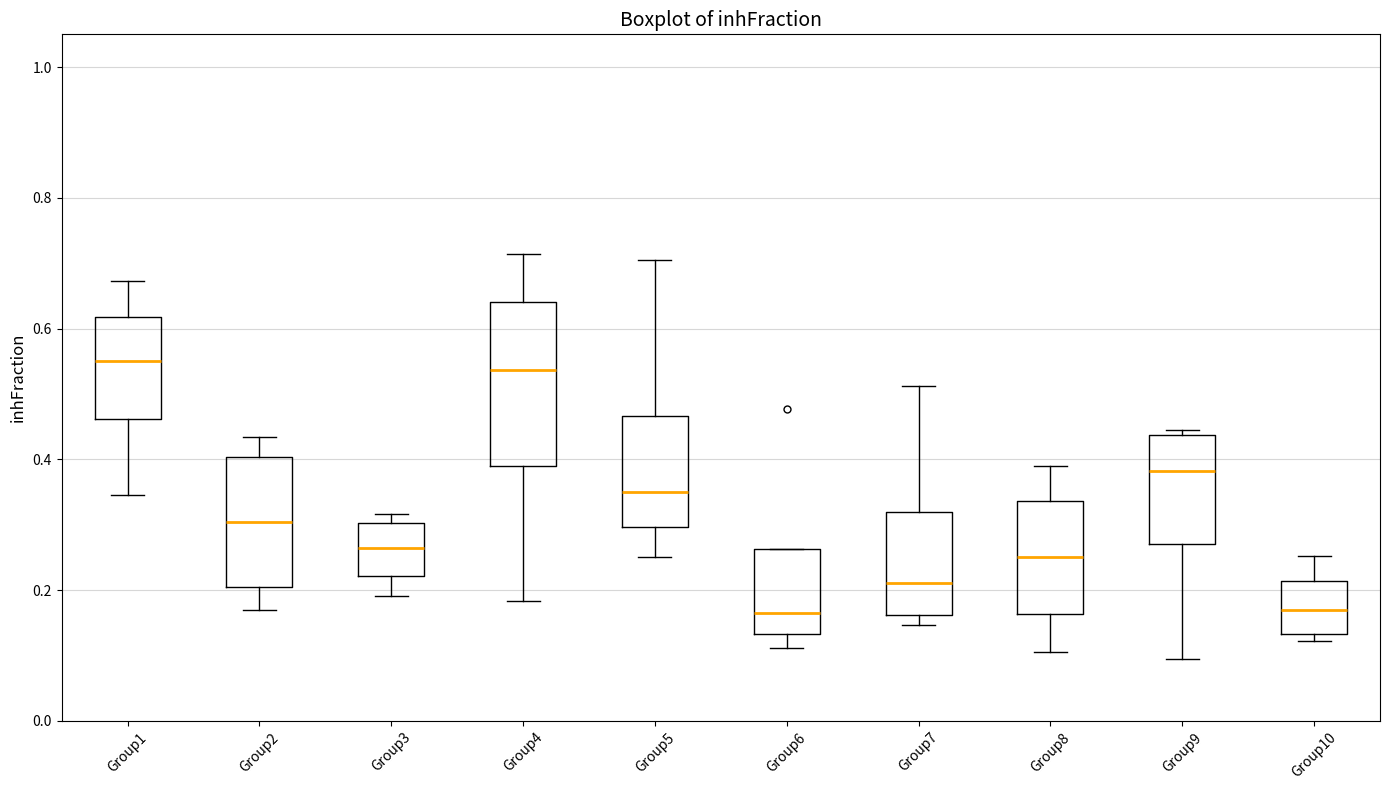

Reading left to right, transcribe this box plot: for each box, give where its median line is, the range the box spans, and where its two whiskers end, as read against the y-axis. The values are not printed on the chart, so give them approximately, as read against the axis.

Group1: median 0.56, box 0.46 to 0.62, whiskers 0.34 to 0.68
Group2: median 0.30, box 0.20 to 0.40, whiskers 0.16 to 0.44
Group3: median 0.26, box 0.22 to 0.30, whiskers 0.20 to 0.32
Group4: median 0.54, box 0.38 to 0.64, whiskers 0.18 to 0.72
Group5: median 0.34, box 0.30 to 0.46, whiskers 0.26 to 0.70
Group6: median 0.16, box 0.14 to 0.26, whiskers 0.12 to 0.26
Group7: median 0.22, box 0.16 to 0.32, whiskers 0.14 to 0.52
Group8: median 0.26, box 0.16 to 0.34, whiskers 0.10 to 0.40
Group9: median 0.38, box 0.28 to 0.44, whiskers 0.10 to 0.44 (just above the box's upper edge)
Group10: median 0.16, box 0.14 to 0.22, whiskers 0.12 to 0.26